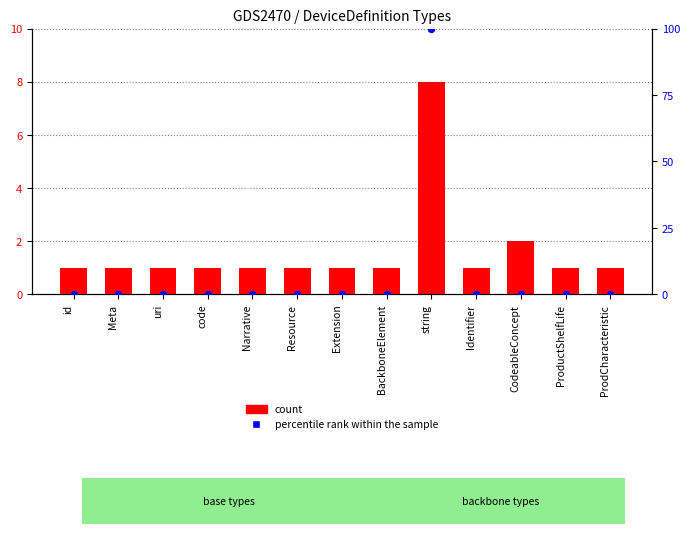

Which series reaches the maximum Y coordinate?

percentile rank within the sample